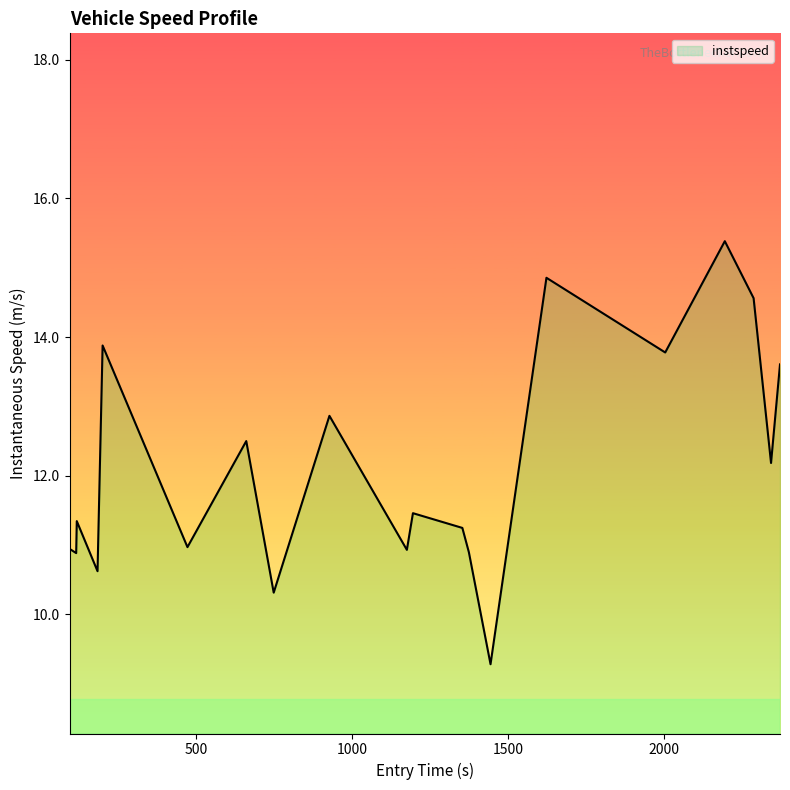

What is the greatest value displayed?

15.4